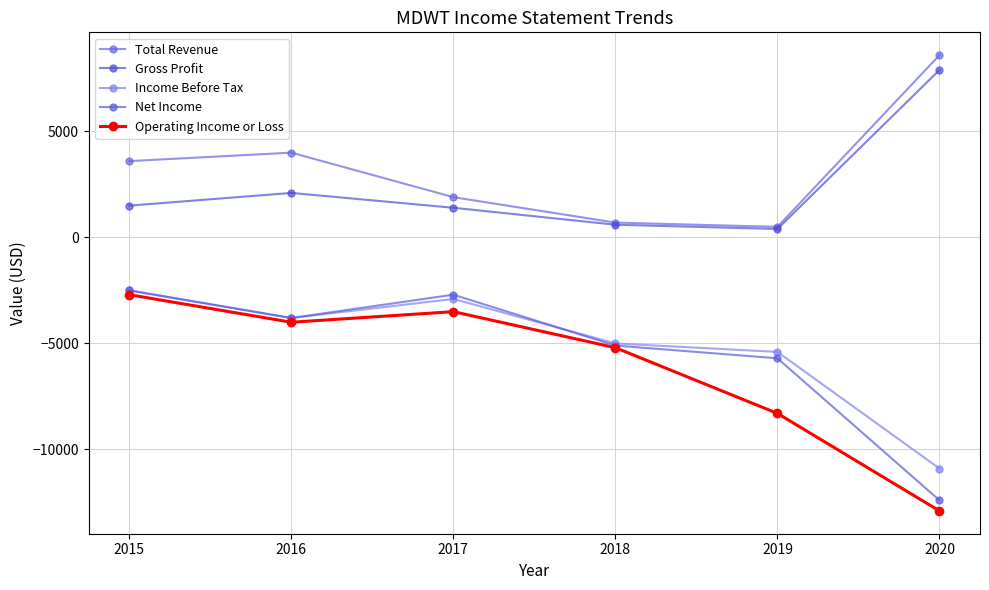

Which category has the lowest value in the Gross Profit series?

2019